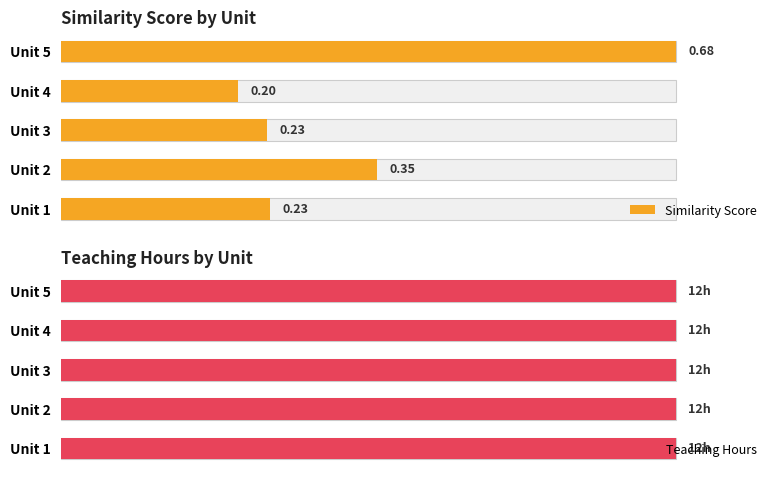

How many groups of bars are there?

5